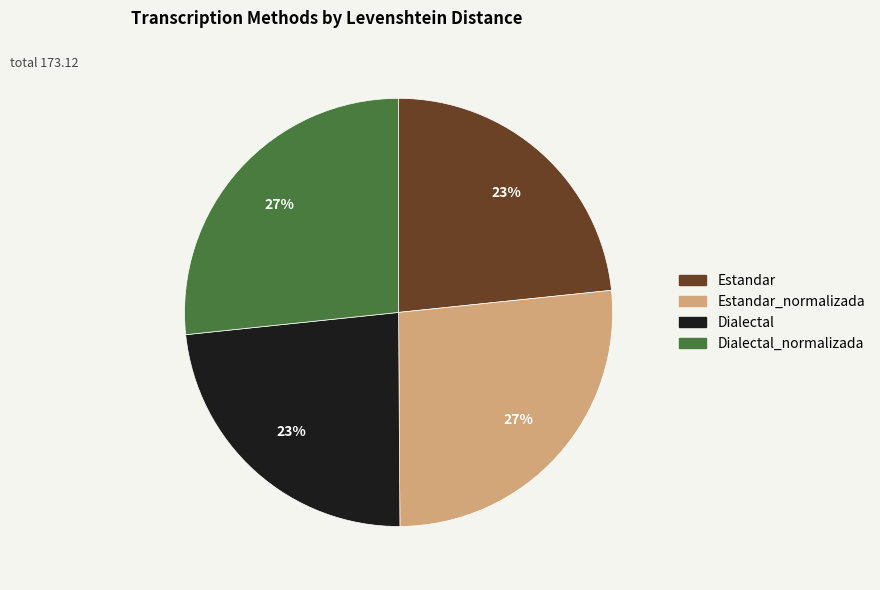

Is there any slice that represents more than half of the pie?

No